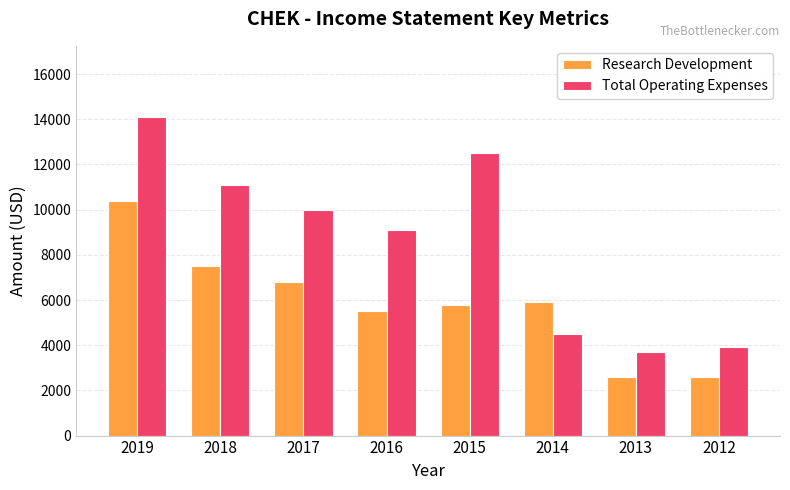

What is the value of the Research Development bar at the 3rd from the left?

6800